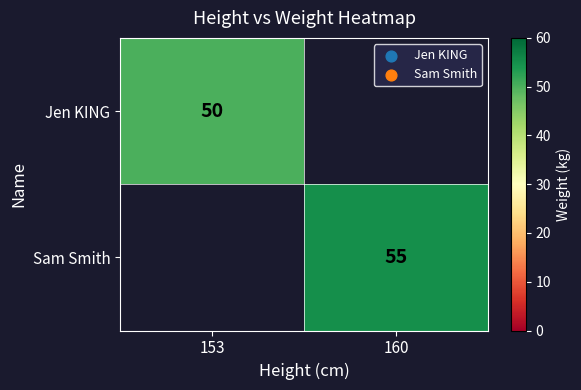

What is the minimum value shown in the chart?

50.0